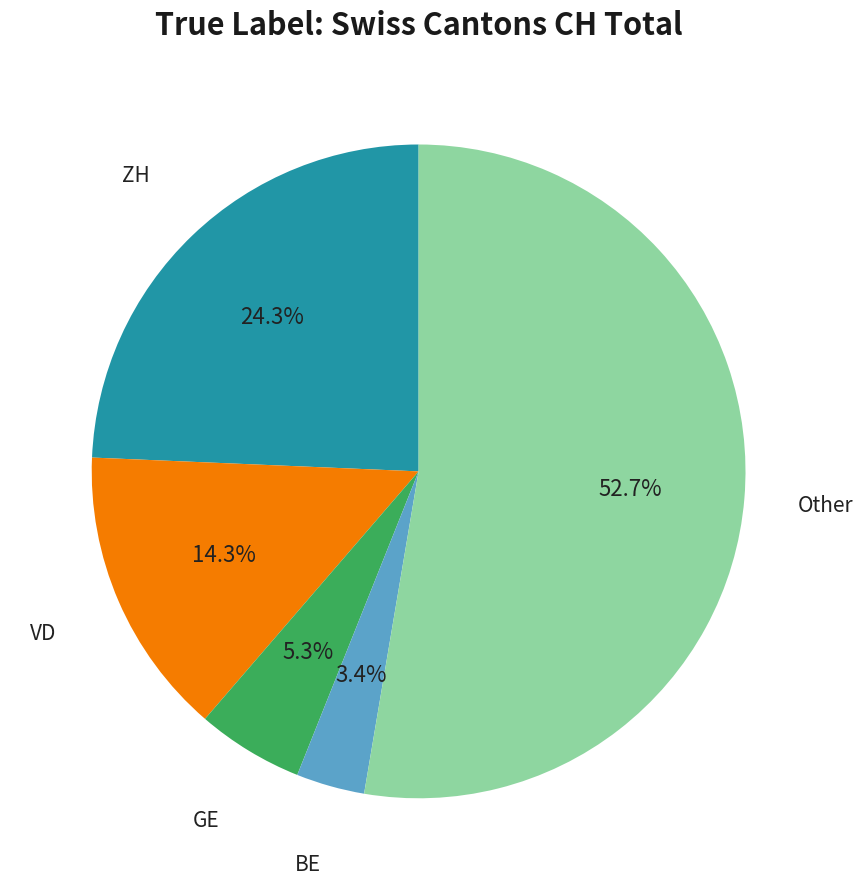

Does any single category account for the majority?

Yes